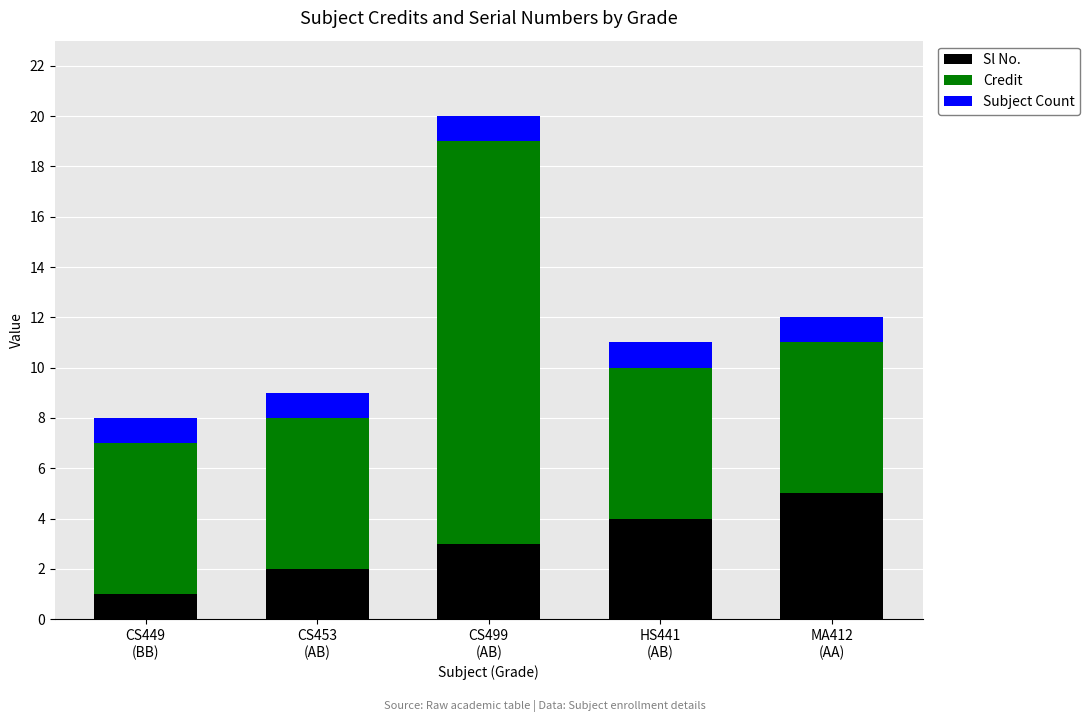

What is the maximum value for Sl No.?

5